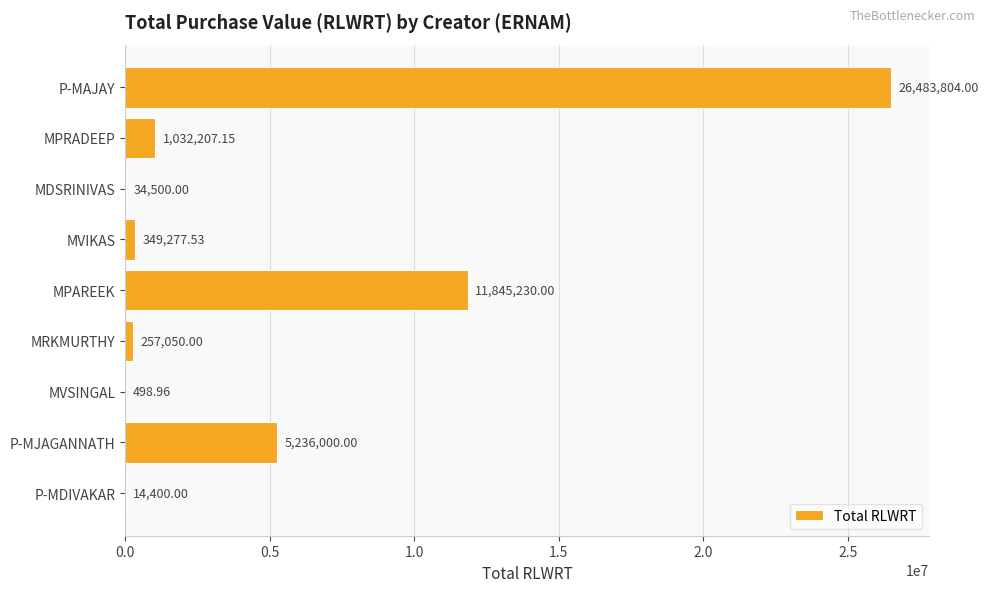

How many distinct data groups are displayed?

1